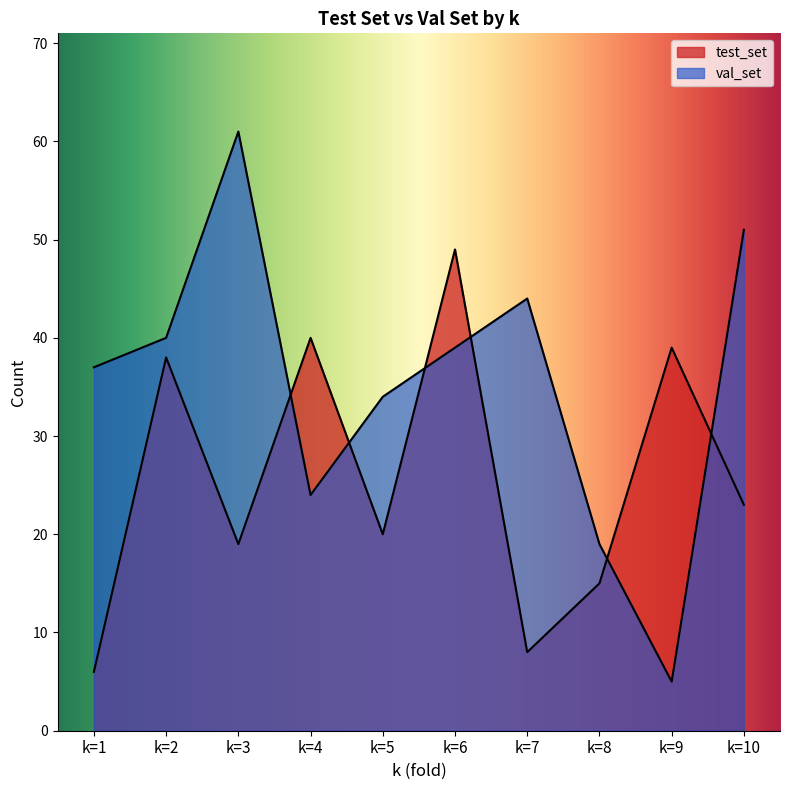

Reading right to left, list all the values displayed in this chart.

test_set: 23	39	15	8	49	20	40	19	38	6
val_set: 51	5	19	44	39	34	24	61	40	37